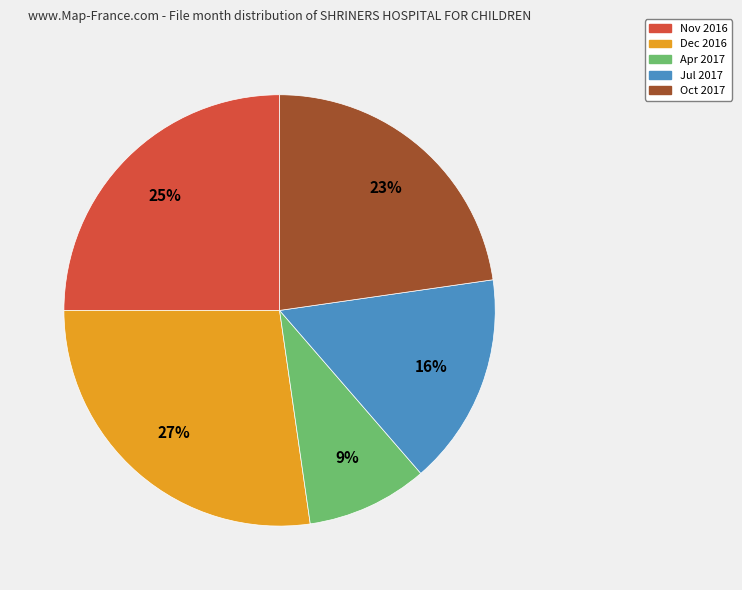

To the nearest percent, what is the difference between the largest and smallest slice percentages?

18%